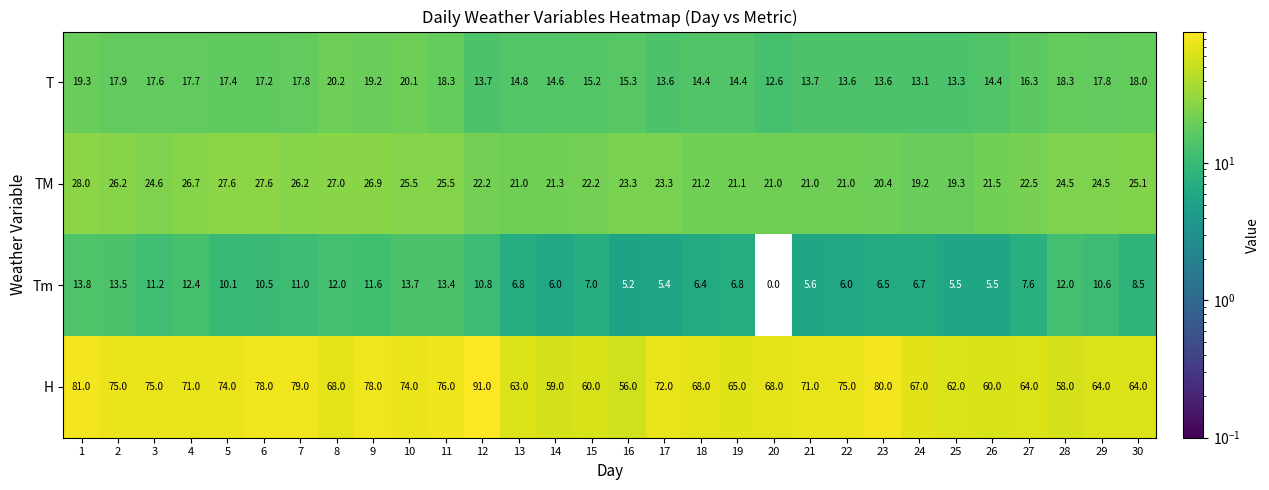

At 23, list the series in order from largest to smallest.

H, TM, T, Tm